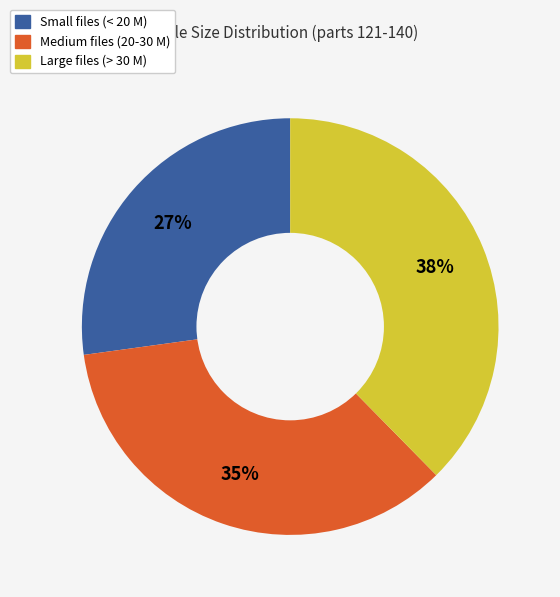

True or false: Small files (< 20 M) accounts for 27% of the total.

True